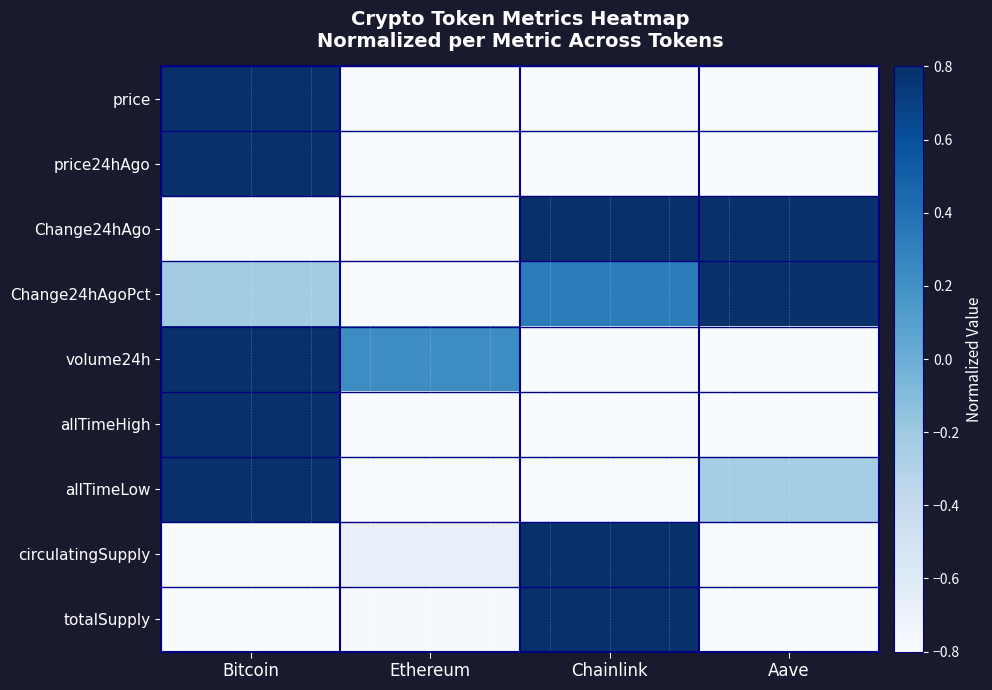

What is the minimum value shown in the chart?

-1.0